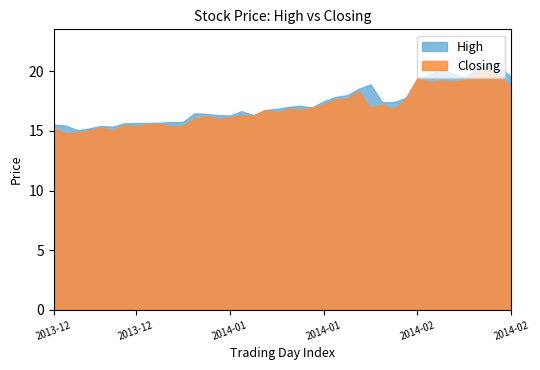

At which label does High reach its minimum?

2013-12-23